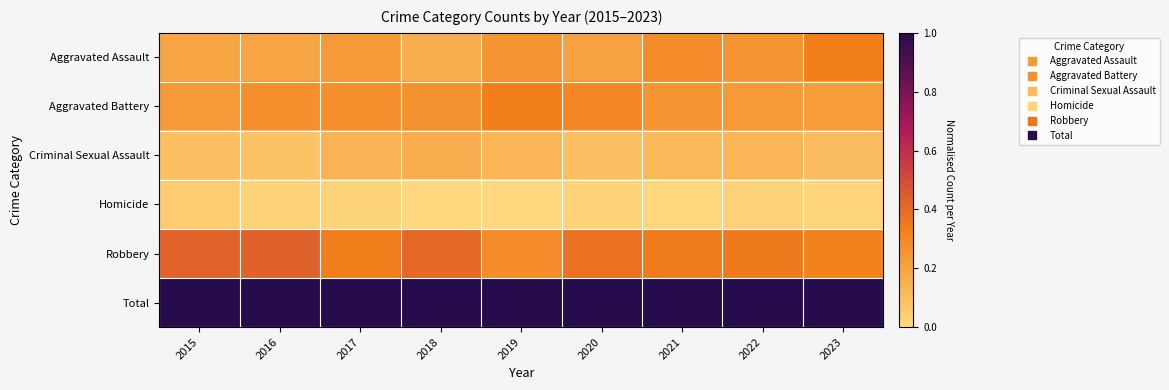

At which category is the sum across all series the highest?

2015